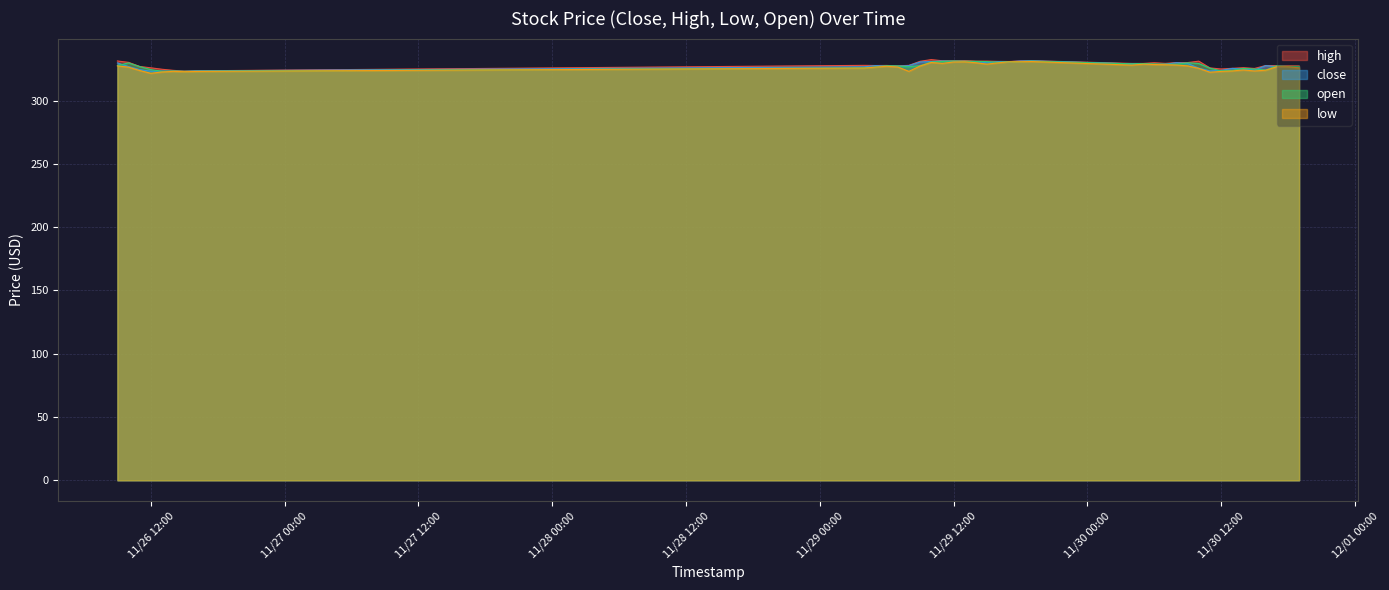

Count the number of data series in this chart.

4